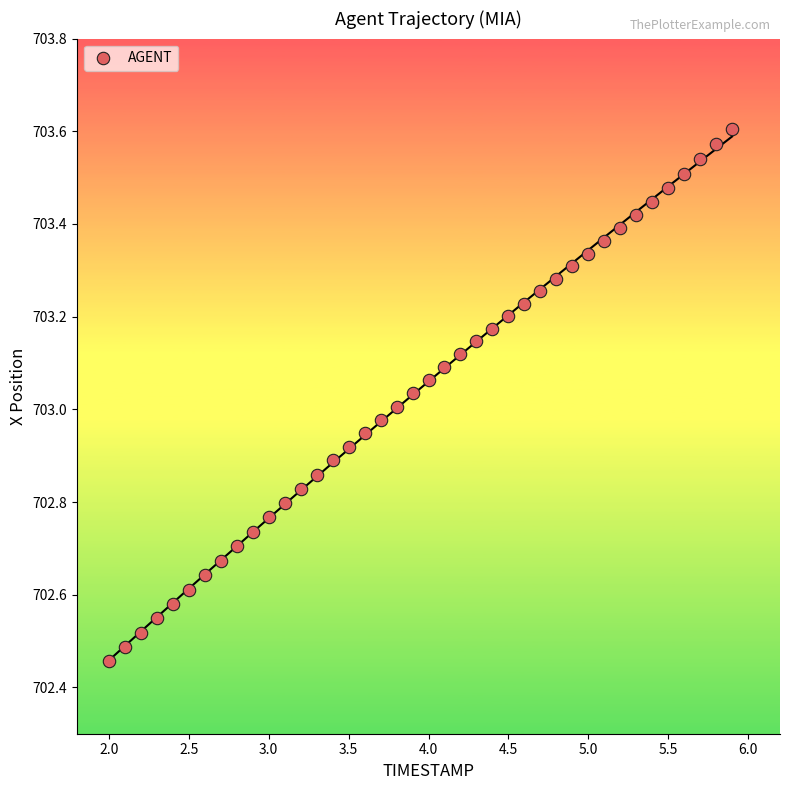

What is the range of Y values (max minus min)?

1.1